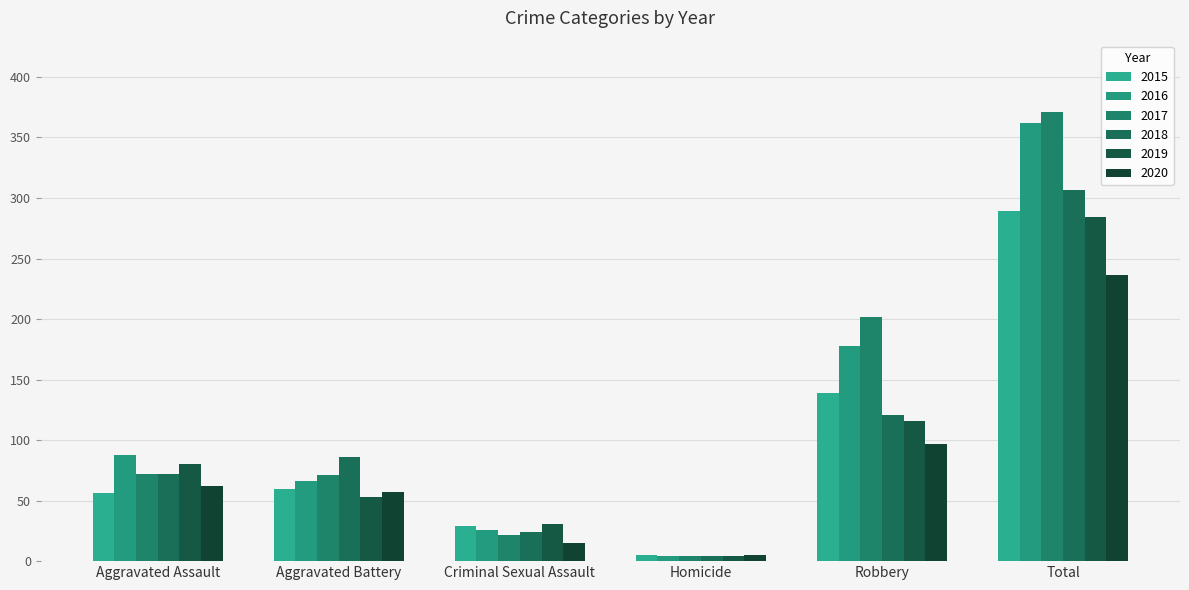

Where is 2020 nearest to the value 120?

Robbery